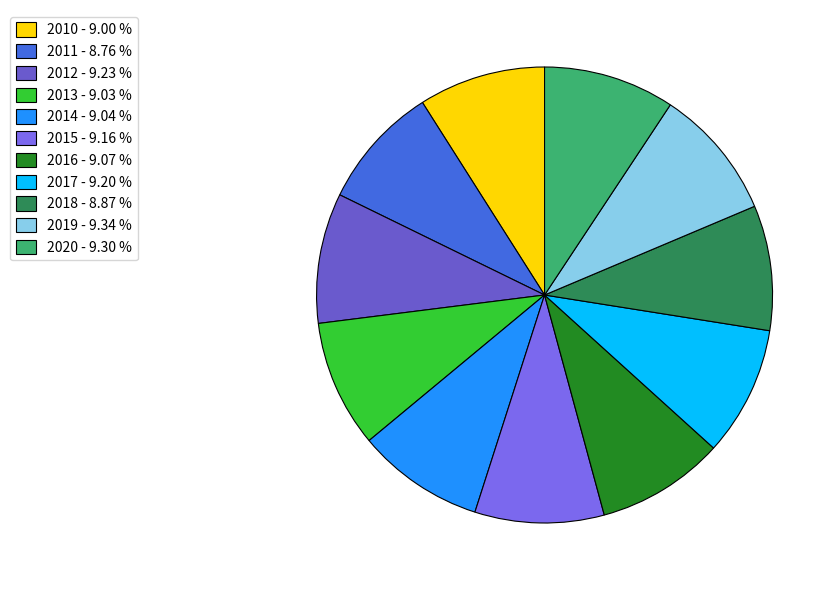

How many segments does this pie chart have?

11